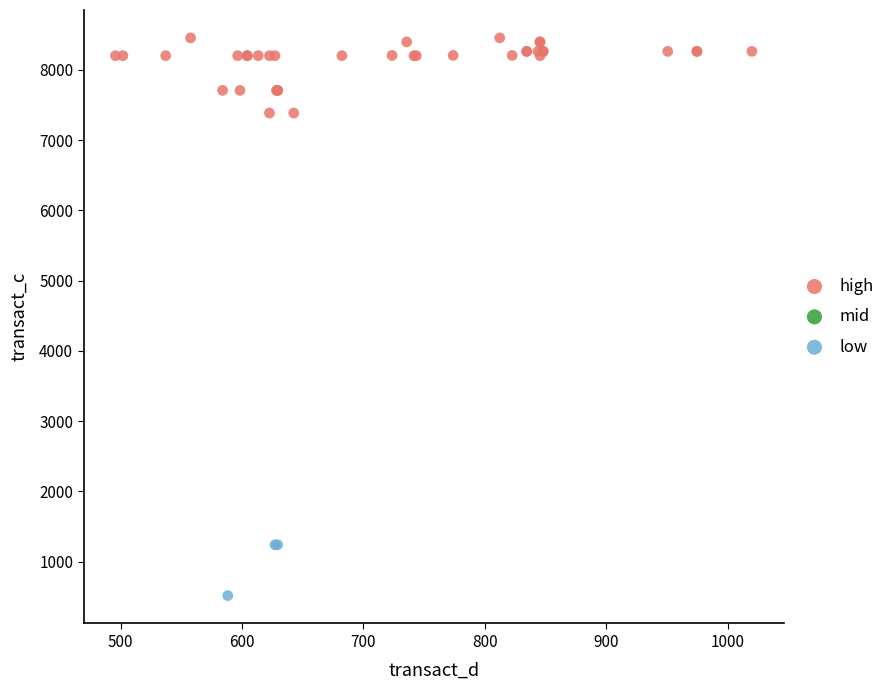

Which series contains the highest Y value?

high